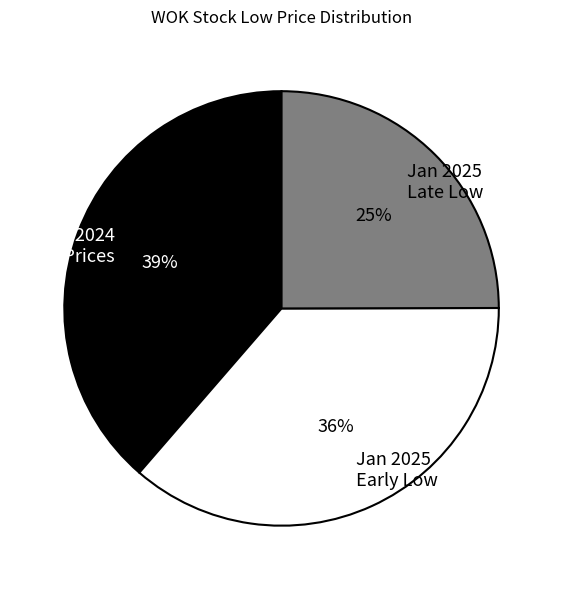

Is there a majority slice in this chart?

No